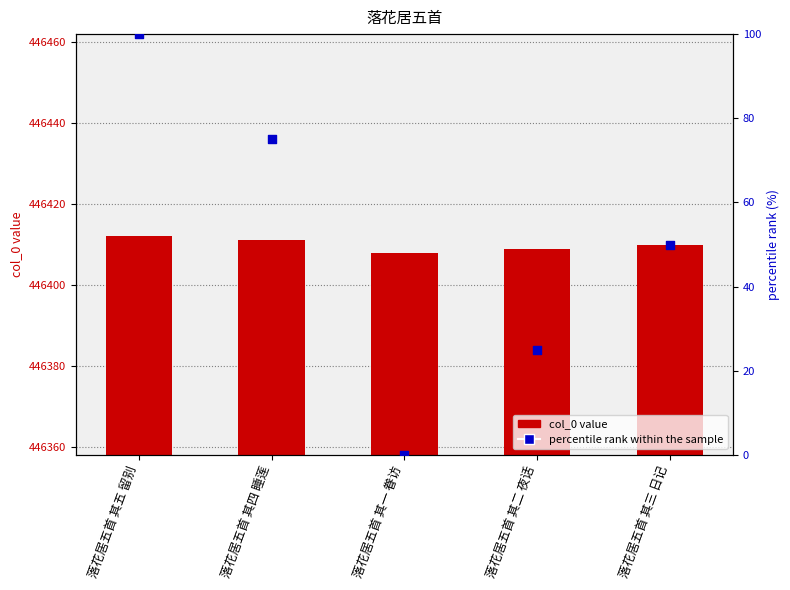

Which series contains the highest Y value?

col_0 value